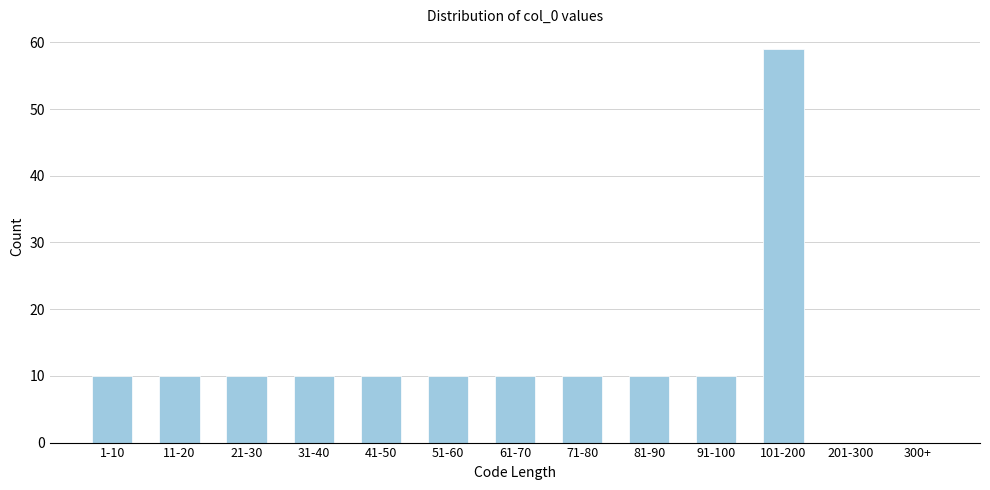

Reading left to right, list all the values displayed in this chart.

1-10=10	11-20=10	21-30=10	31-40=10	41-50=10	51-60=10	61-70=10	71-80=10	81-90=10	91-100=10	101-200=59	201-300=0	300+=0